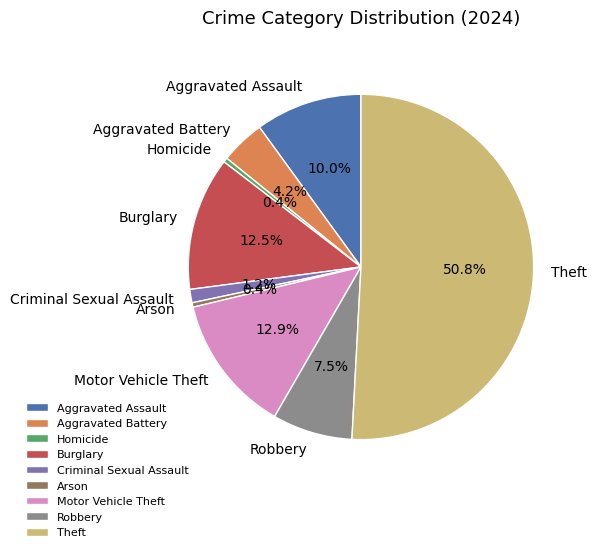

To the nearest percent, what percentage of the pie is Aggravated Assault?

10%